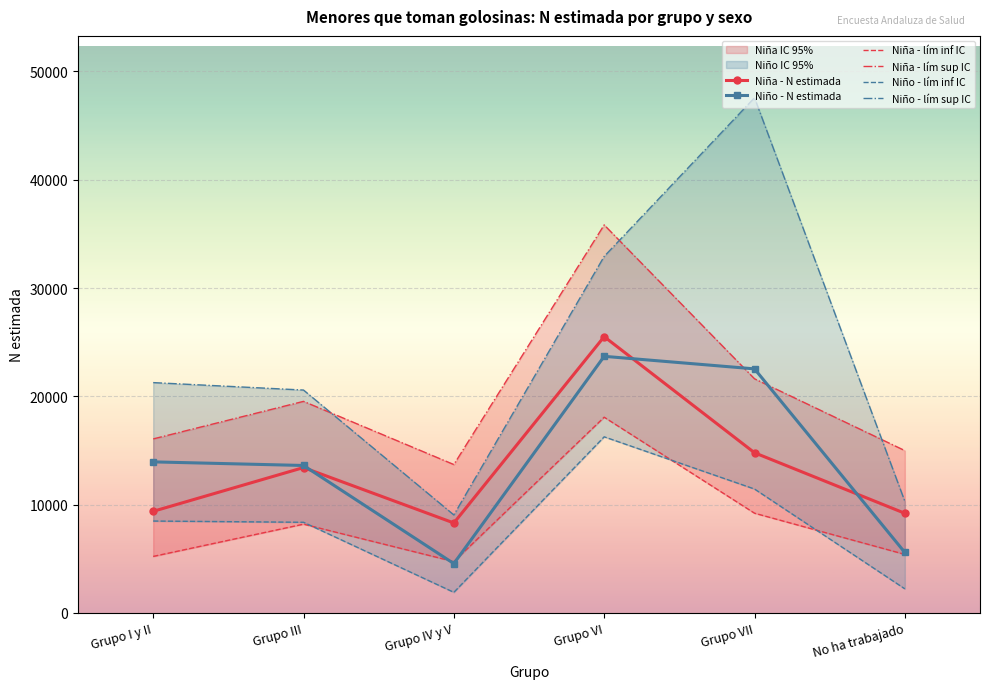

Where is Niña - lím inf IC nearest to the value 11407?

Grupo VII